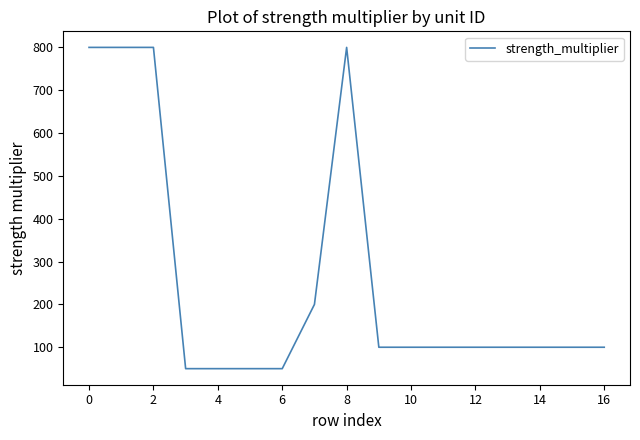

What is the minimum value shown in the chart?

50